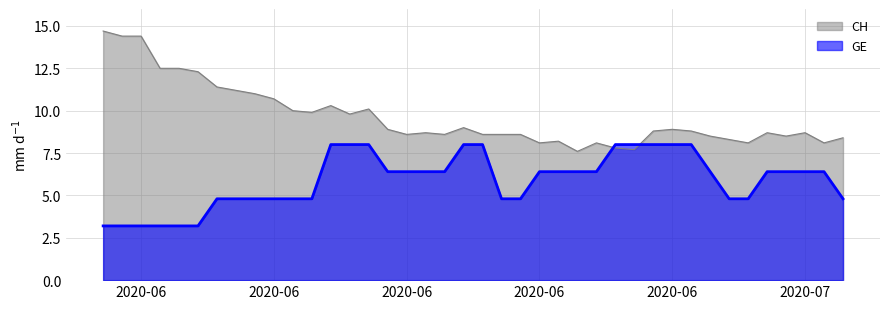

After their last crossing, which series has the higher values: GE or CH?

CH